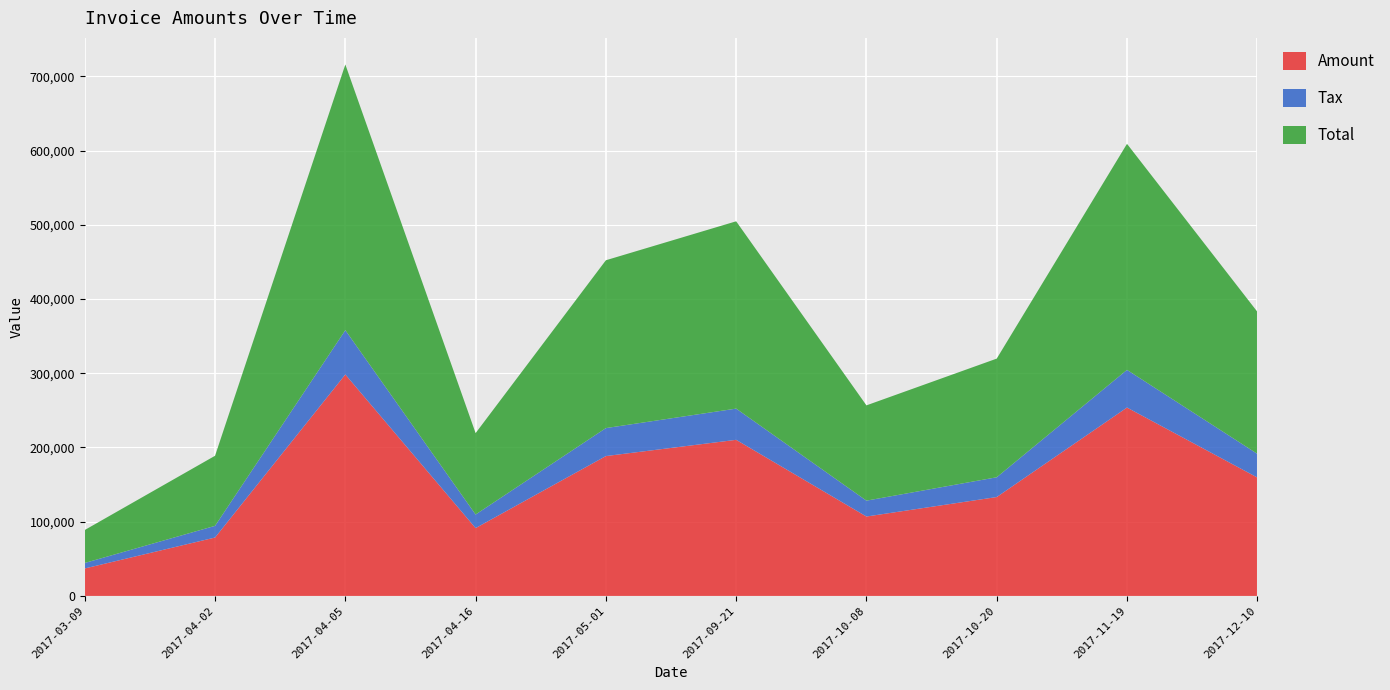

Reading left to right, what are all the values shown in this chart?

Amount: 2017-03-09=37013.0	2017-04-02=78683.0	2017-04-05=298371.0	2017-04-16=91402.0	2017-05-01=188452.0	2017-09-21=210318.0	2017-10-08=106980.0	2017-10-20=133227.0	2017-11-19=253814.0	2017-12-10=159582.0
Tax: 2017-03-09=7402.6	2017-04-02=15736.6	2017-04-05=59674.2	2017-04-16=18280.4	2017-05-01=37690.4	2017-09-21=42063.6	2017-10-08=21396.0	2017-10-20=26645.4	2017-11-19=50762.8	2017-12-10=31916.4
Total: 2017-03-09=44415.6	2017-04-02=94419.6	2017-04-05=358045.0	2017-04-16=109682.0	2017-05-01=226142.0	2017-09-21=252382.0	2017-10-08=128376.0	2017-10-20=159872.0	2017-11-19=304577.0	2017-12-10=191498.0